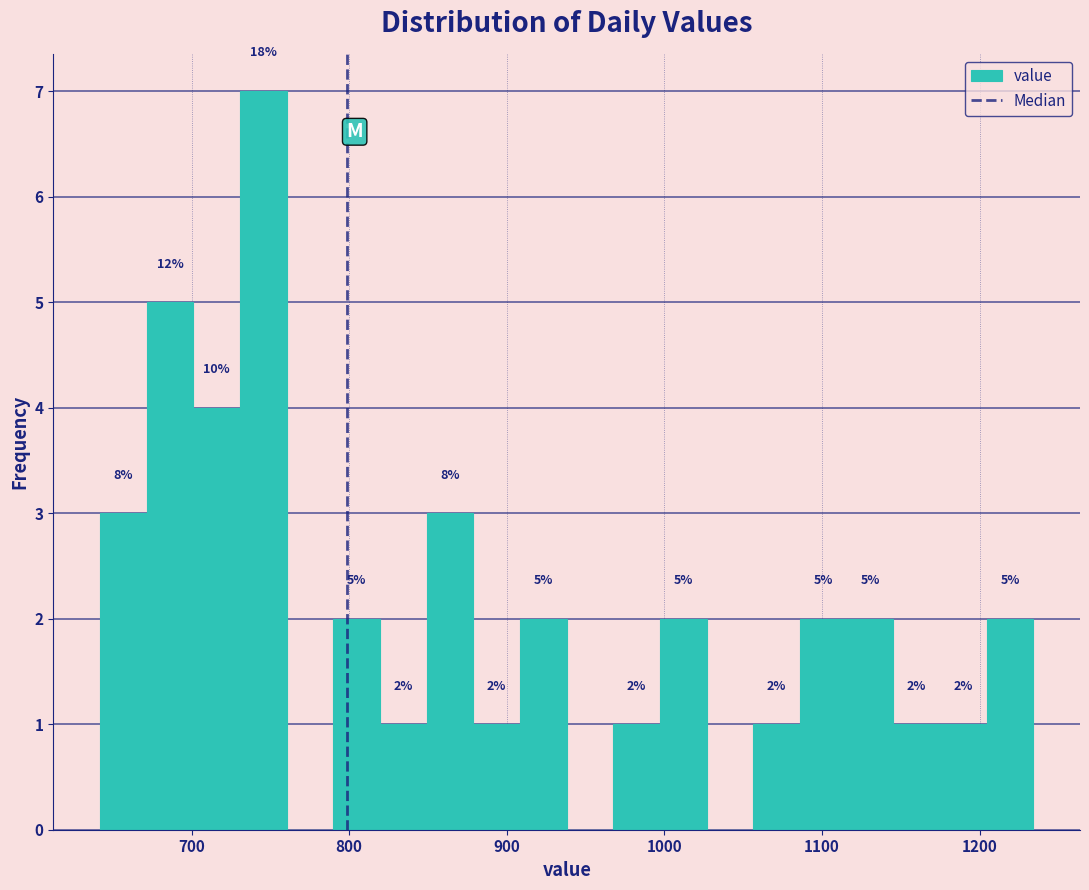

Around what value on the x-axis is the tallest bar? Give the approximate position of its centre, as read against the axis.

750